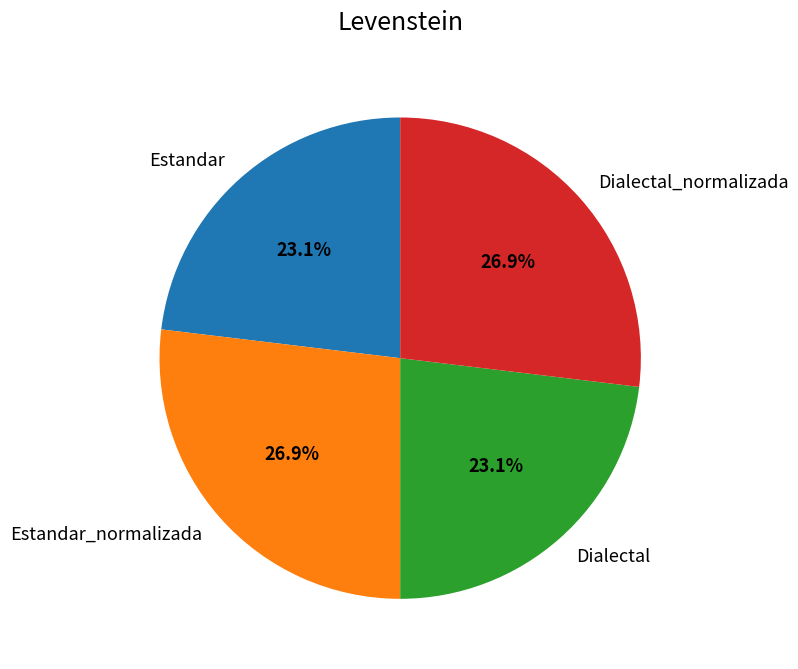

To the nearest percent, what is the difference between the largest and smallest slice percentages?

4%